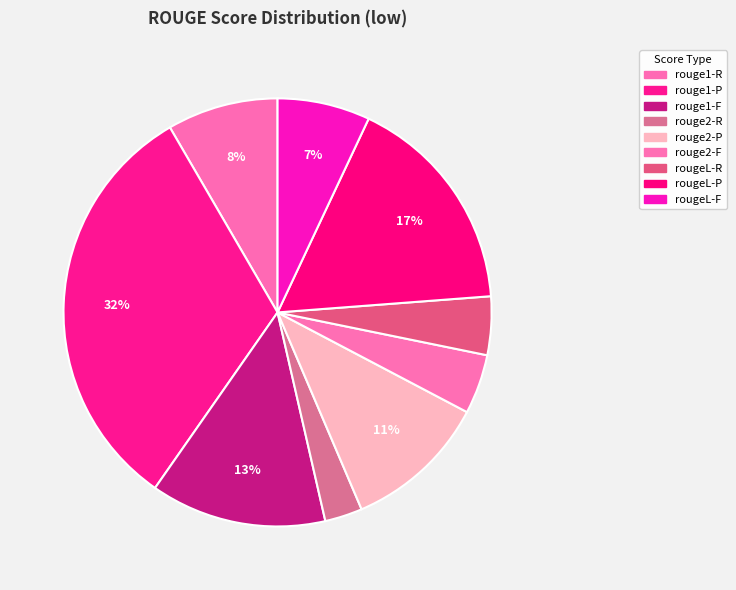

How many segments does this pie chart have?

9